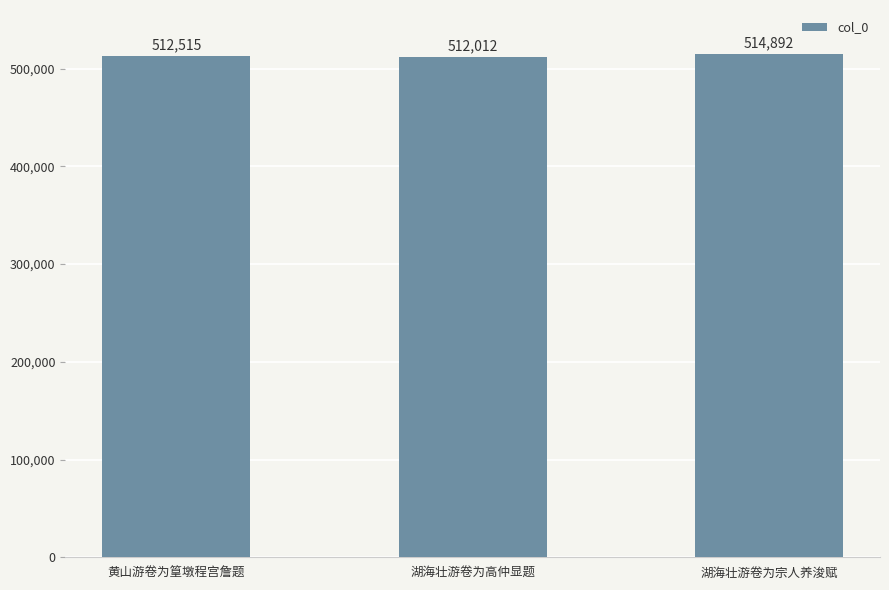

Between 湖海壮游卷为高仲显题 and 黄山游卷为篁墩程宫詹题, which is larger?

黄山游卷为篁墩程宫詹题